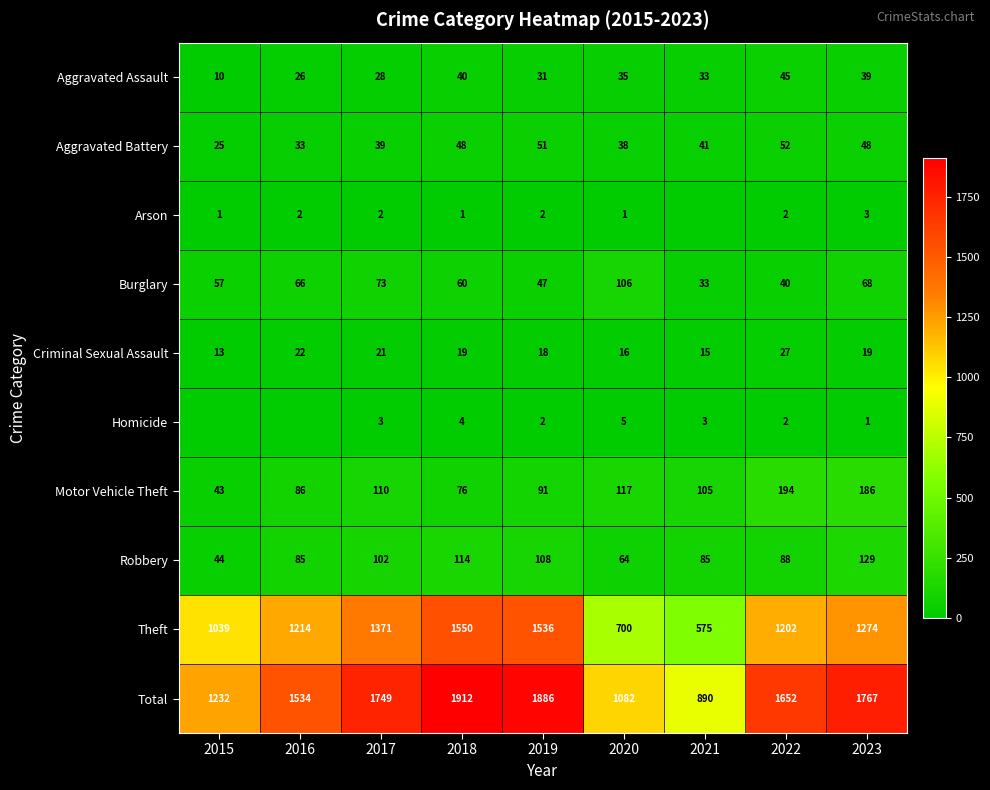

Between 2017 and 2020, which series saw the biggest shift?

Theft